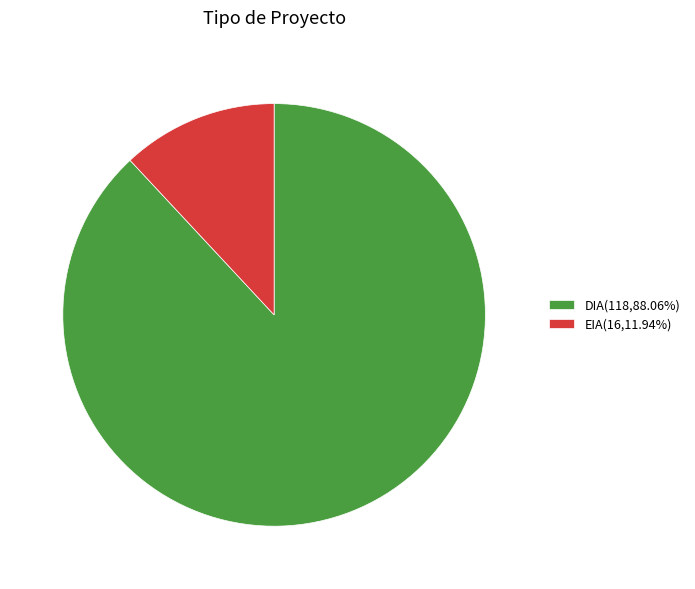

How many segments does this pie chart have?

2